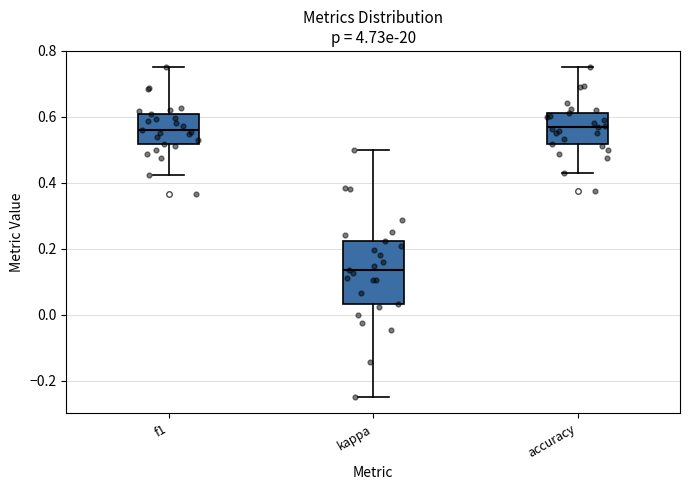

Where is the upper edge of the box for f1 on the y-axis? The values are not printed on the chart, so give them approximately, as read against the axis.

0.60